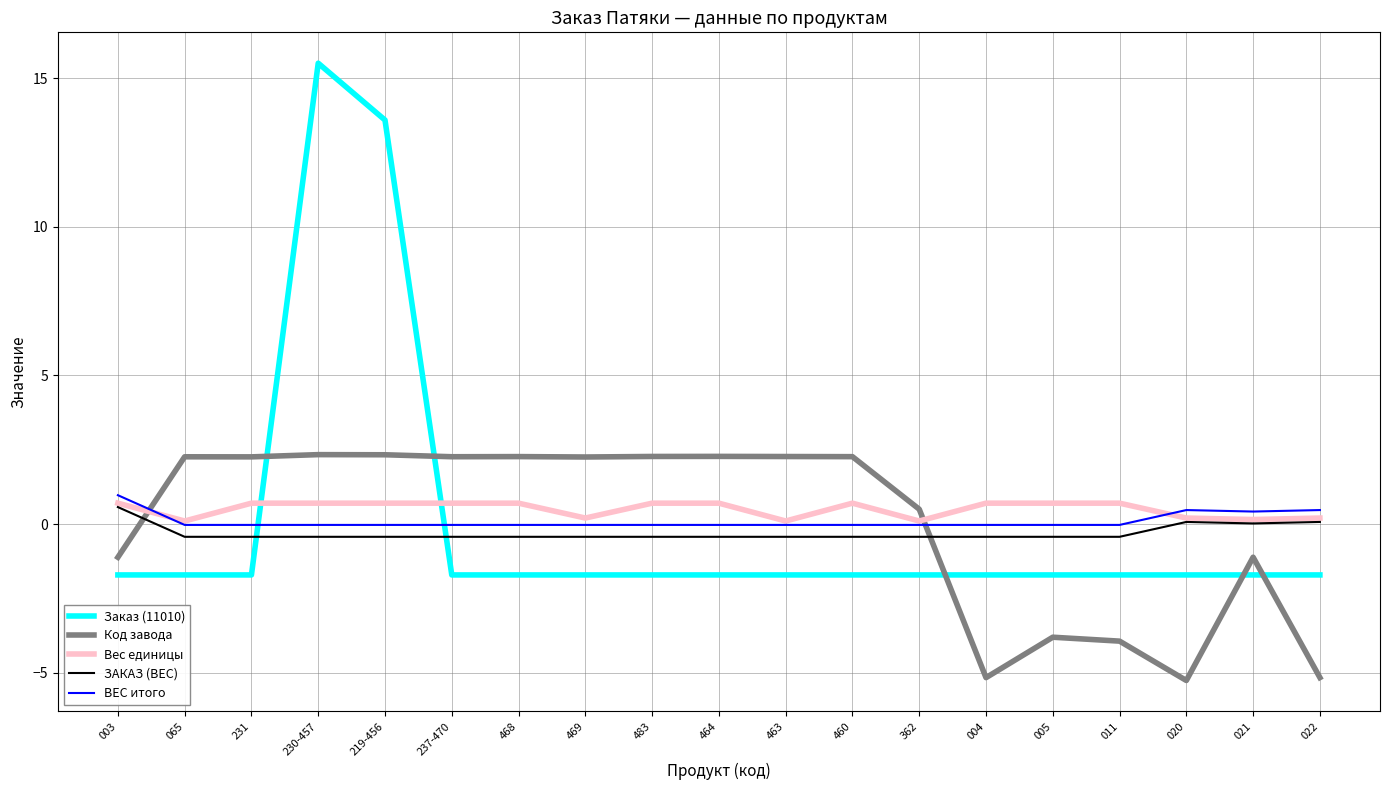

What is the minimum value shown in the chart?

-5.3